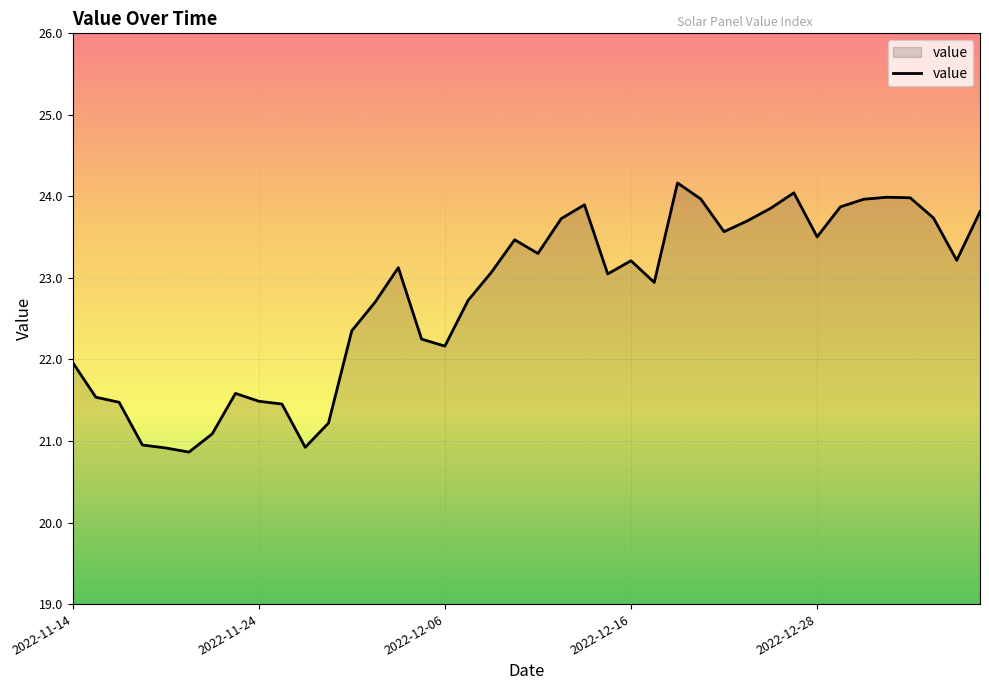

What is the difference between the maximum and minimum values?

3.3